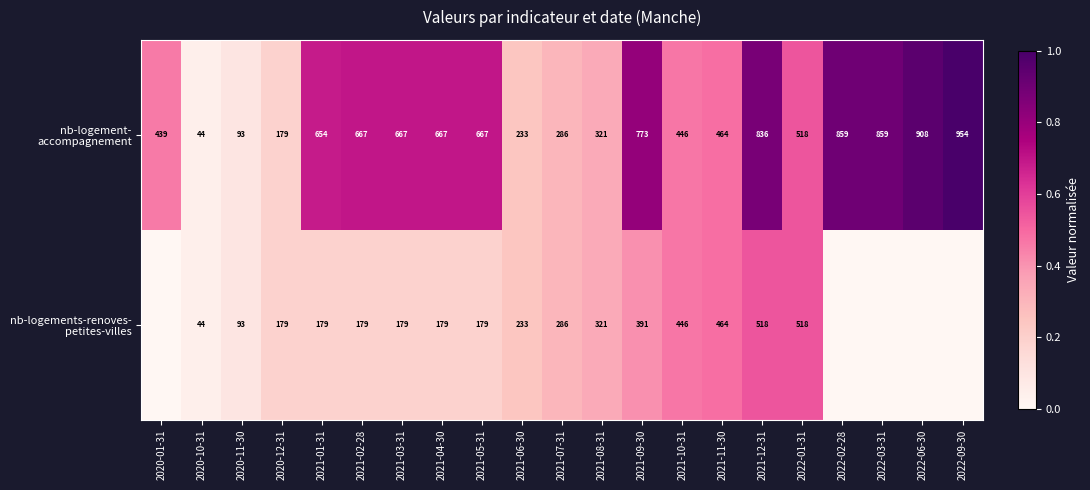

What is the spread (max minus min) of values at 2021-12-31?

318